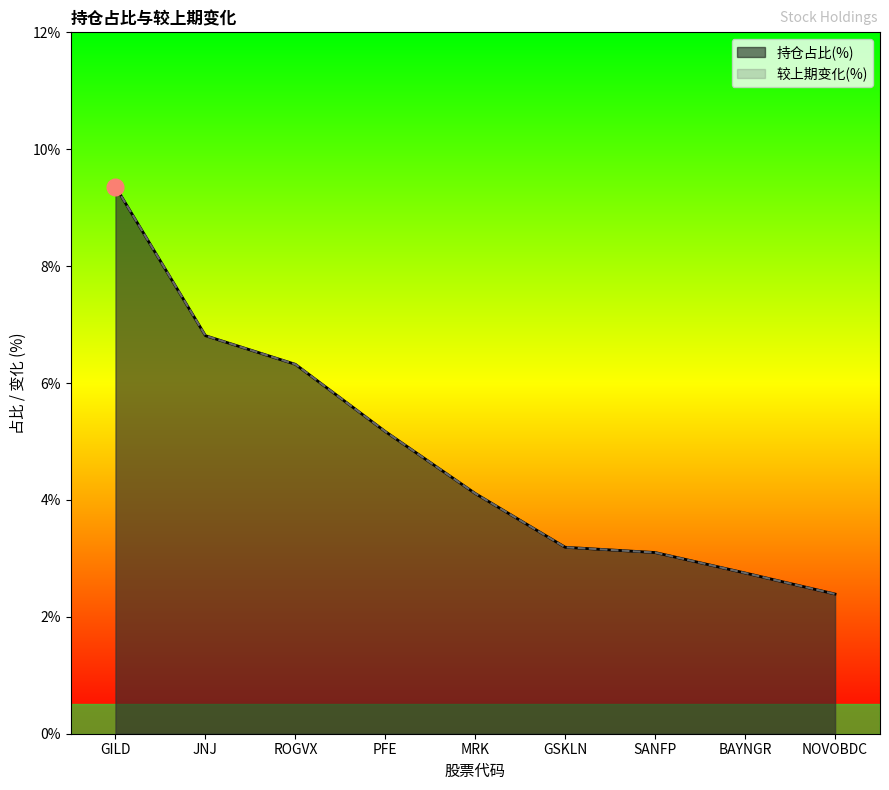

What is the value of the 较上期变化(%) point at the 2nd from the left?

6.8